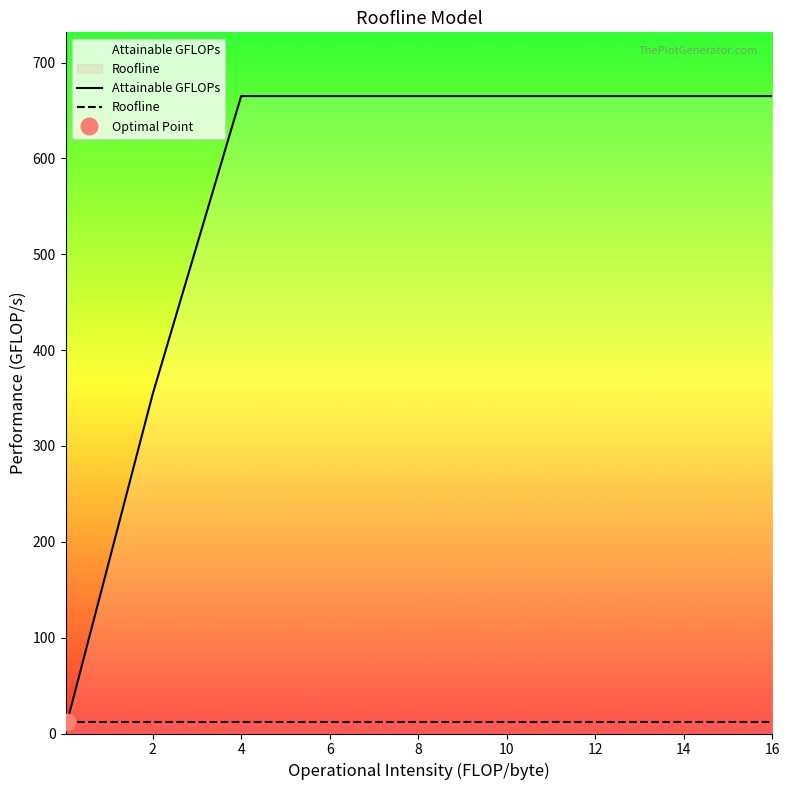

What is the maximum value shown in the chart?

665.0